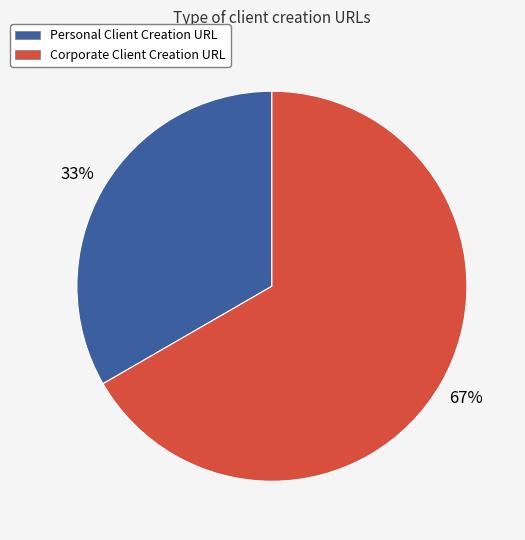

Does Corporate Client Creation URL represent more than half of the total?

Yes